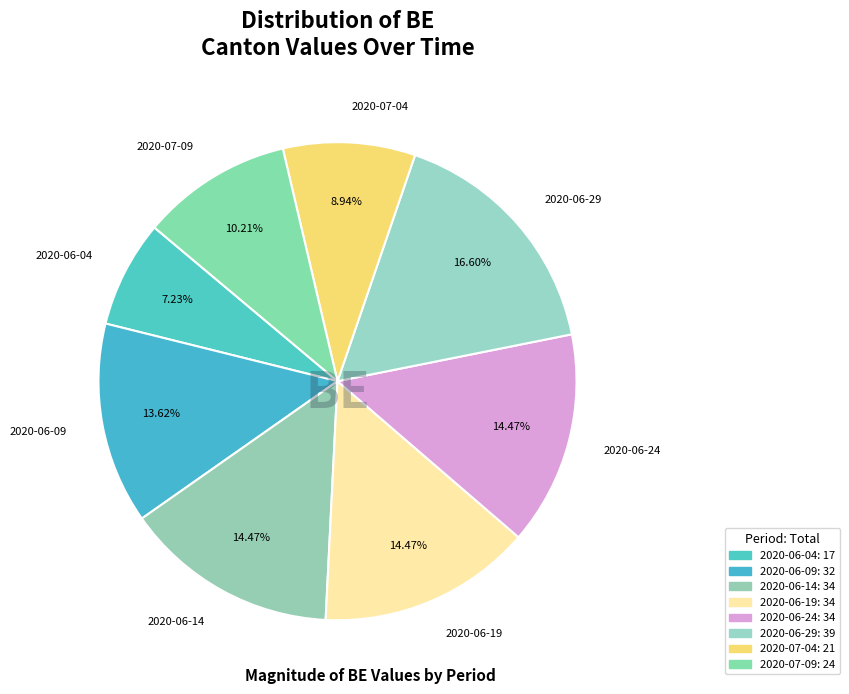

Does 2020-06-24 account for over 50% of the chart?

No